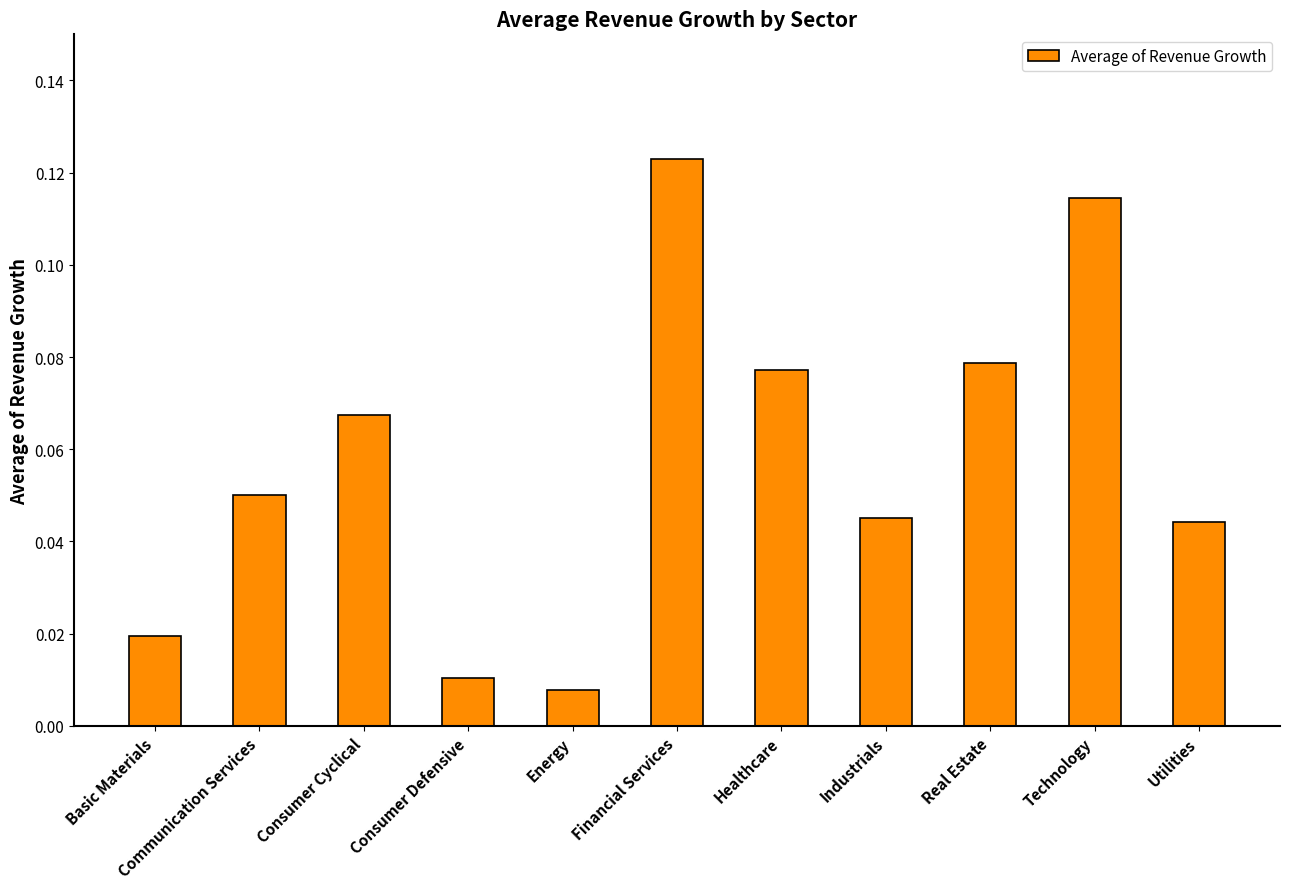

What position from the right is Real Estate?

3